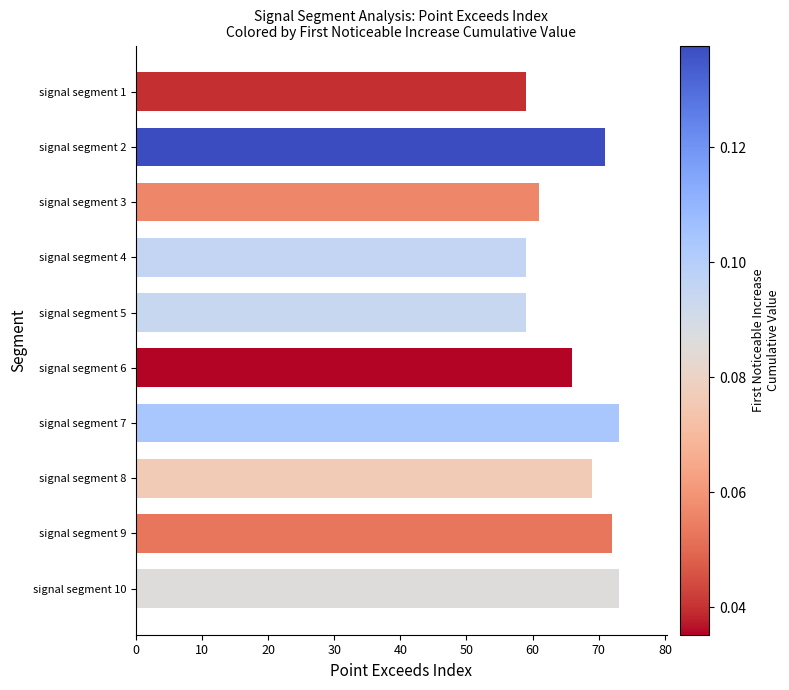

What is the greatest value displayed?

73